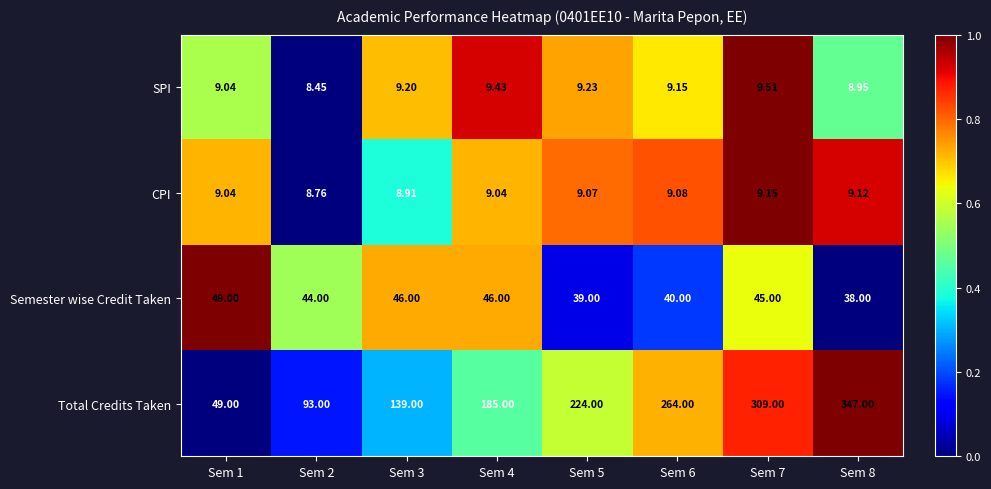

Which series has the largest total across all categories?

Total Credits Taken